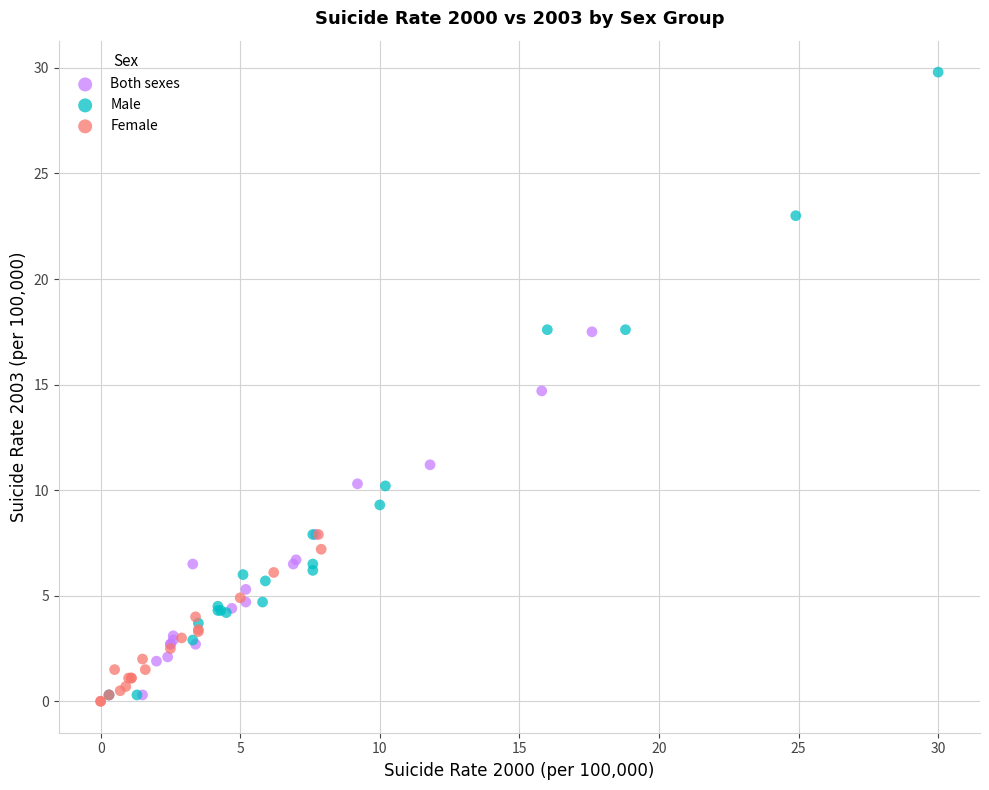

Which series reaches the maximum Y coordinate?

Male